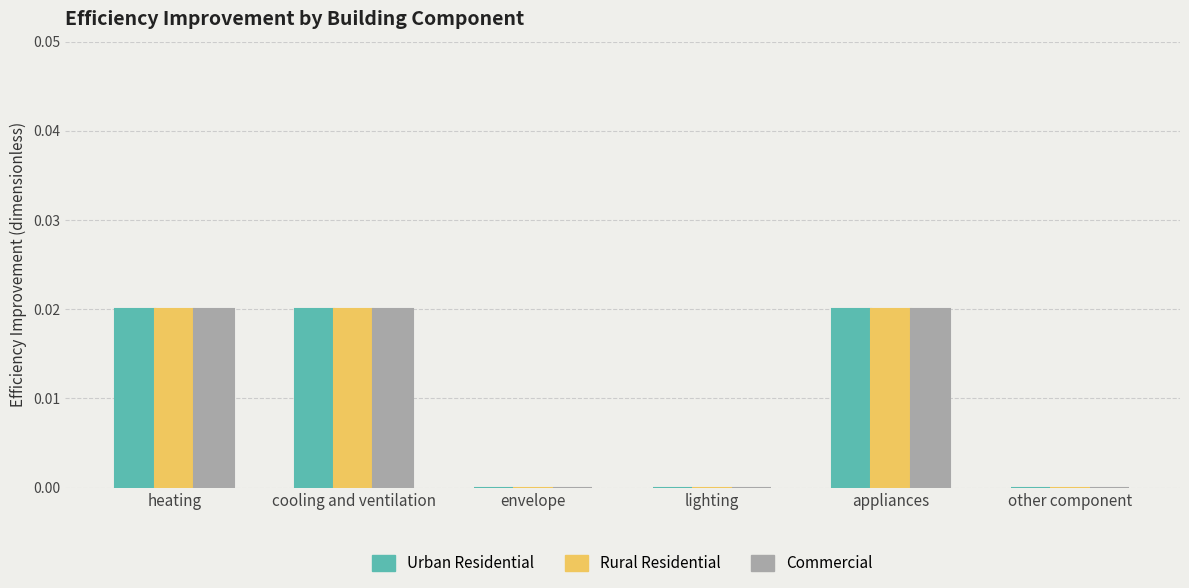

Is it true that Rural Residential equals 0.0 at appliances?

True